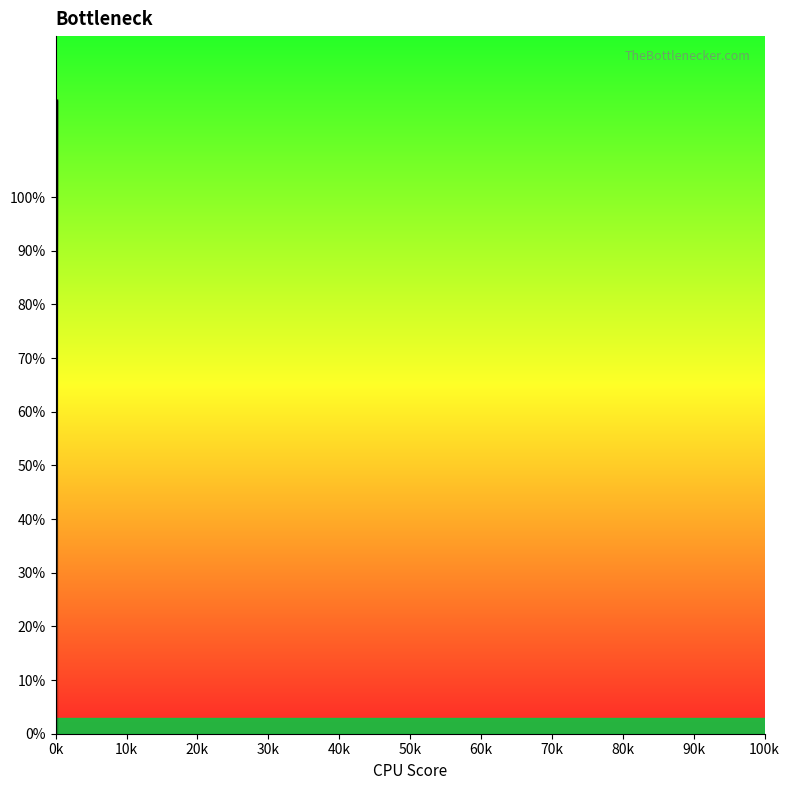

Does the chart have visible grid lines?

No